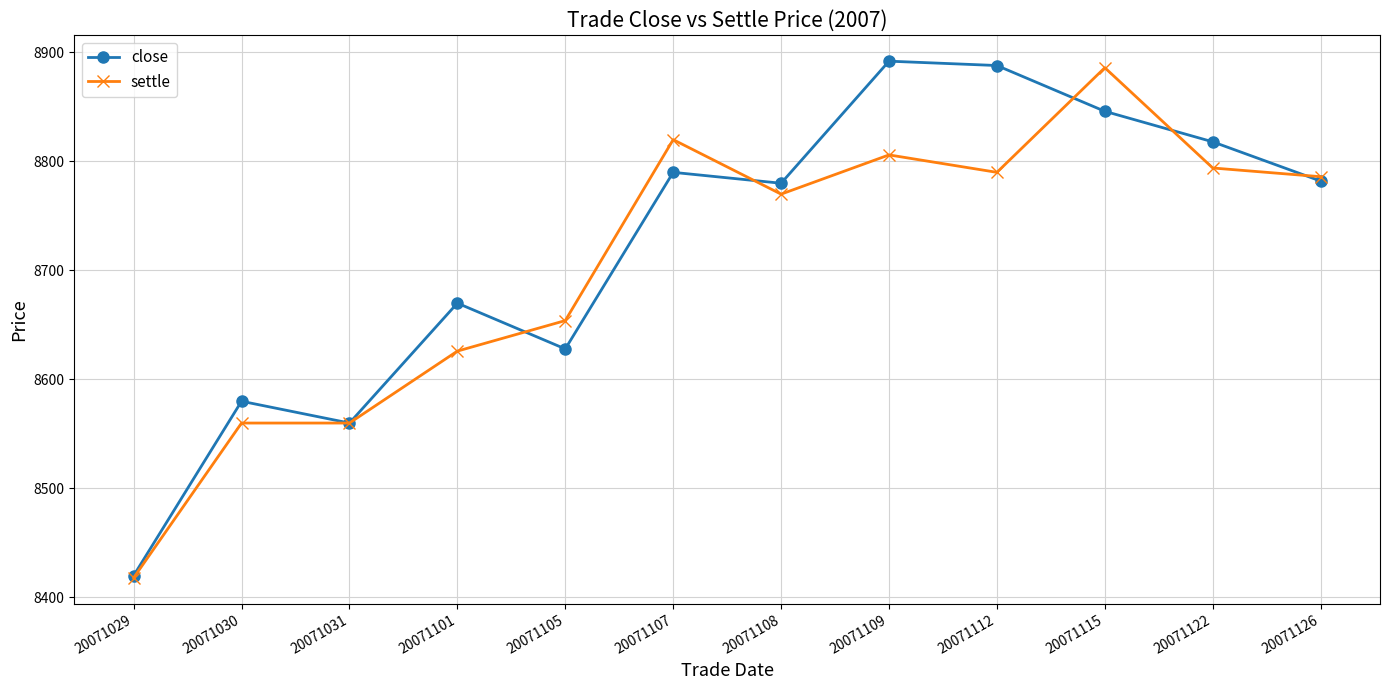

True or false: settle has a value of 8560 at 20071030.

True